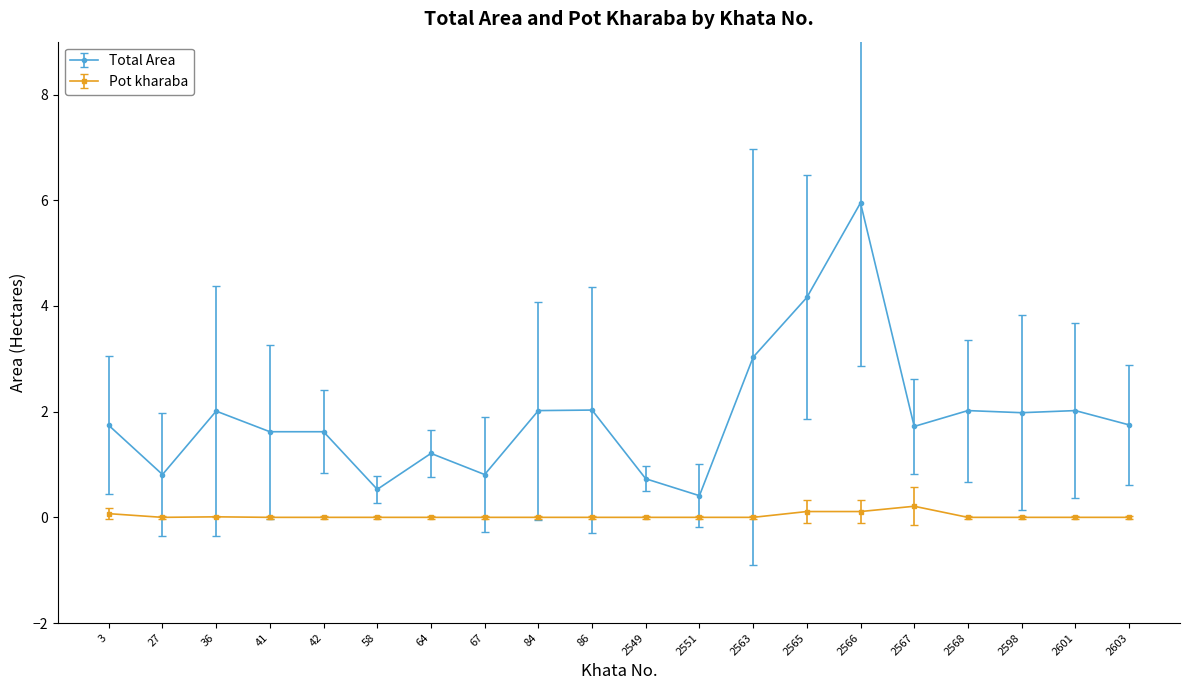

How many values in the Total Area series exceed 1?

15